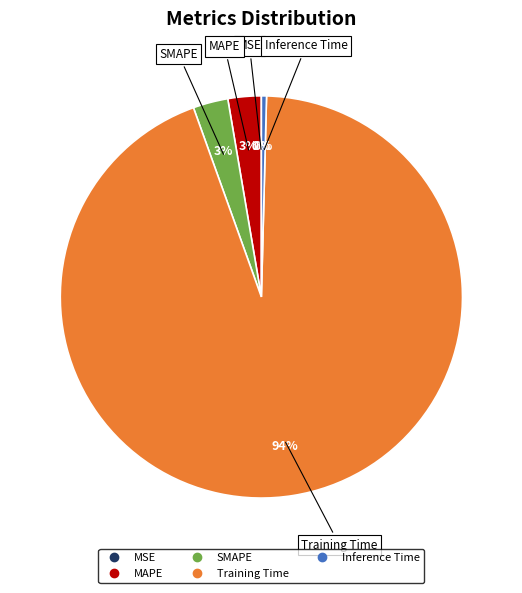

Which slice represents more than half of the pie?

Training Time